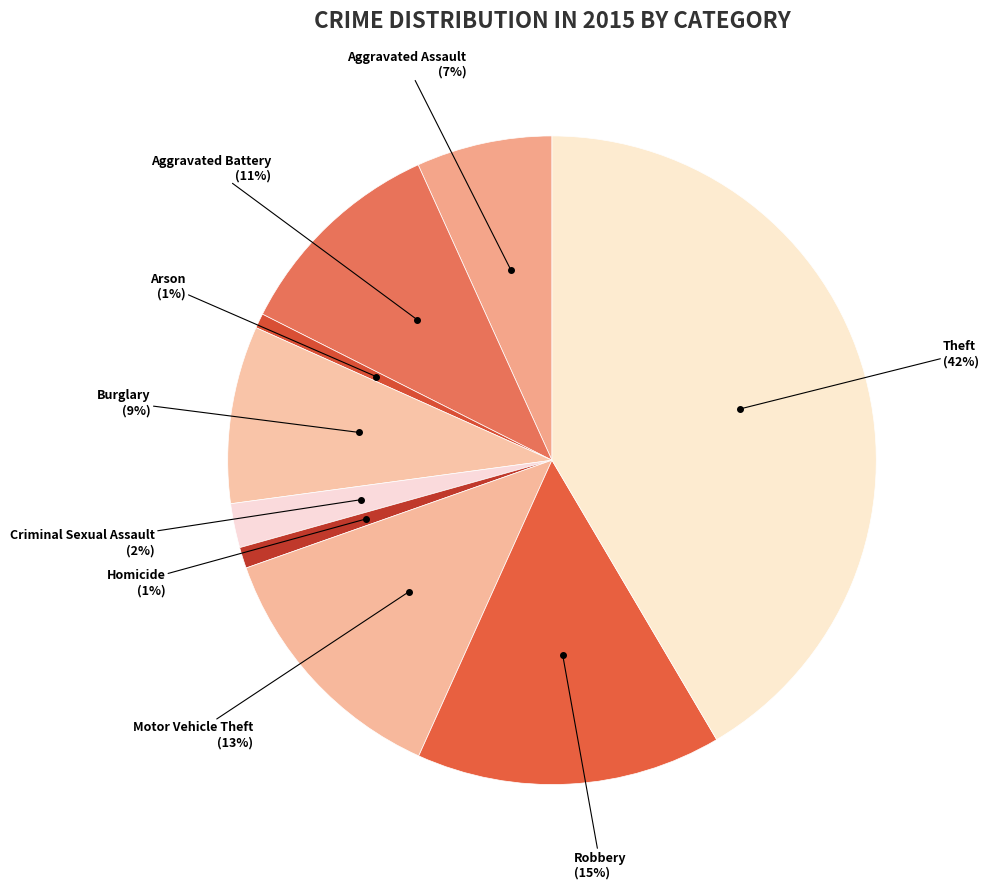

How many segments does this pie chart have?

9